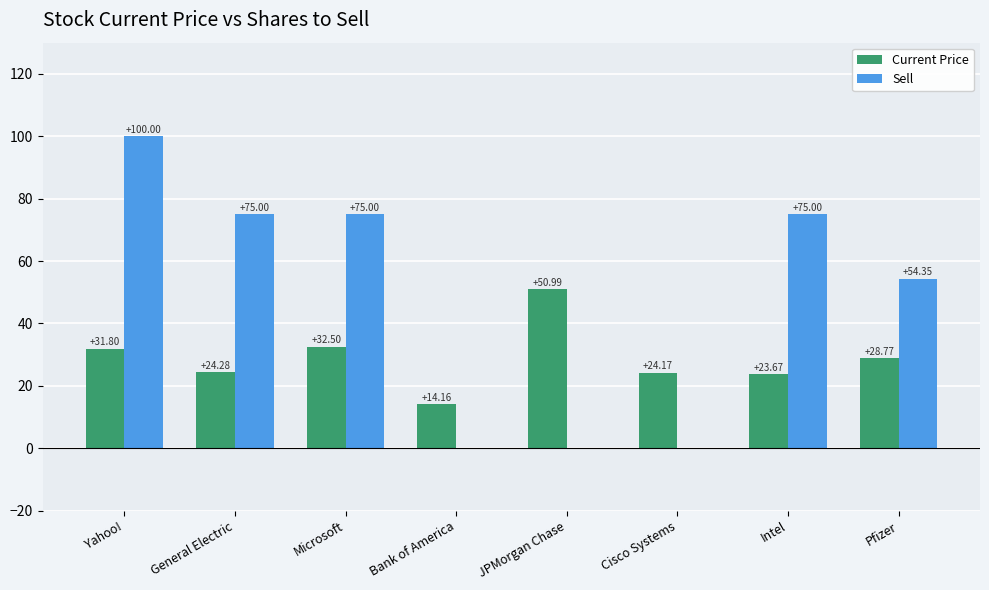

Count the Sell values in the range 0 to 75.

7